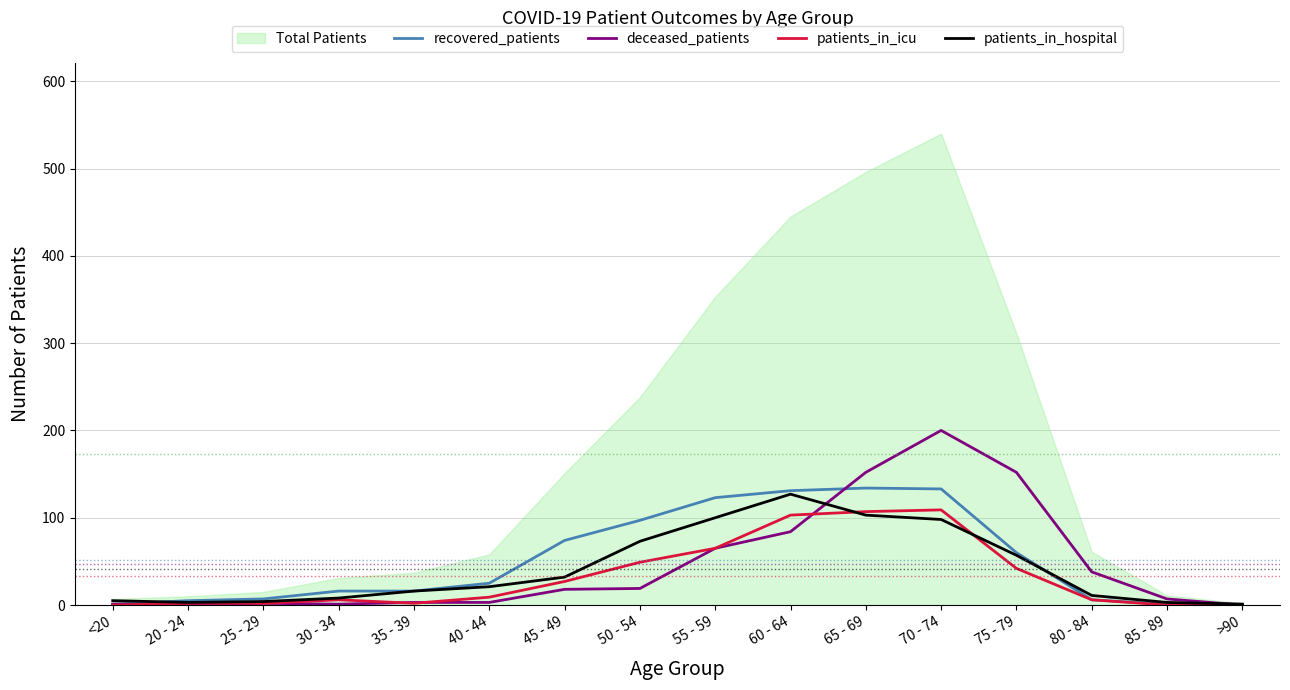

What is the maximum value for patients_in_hospital?

127